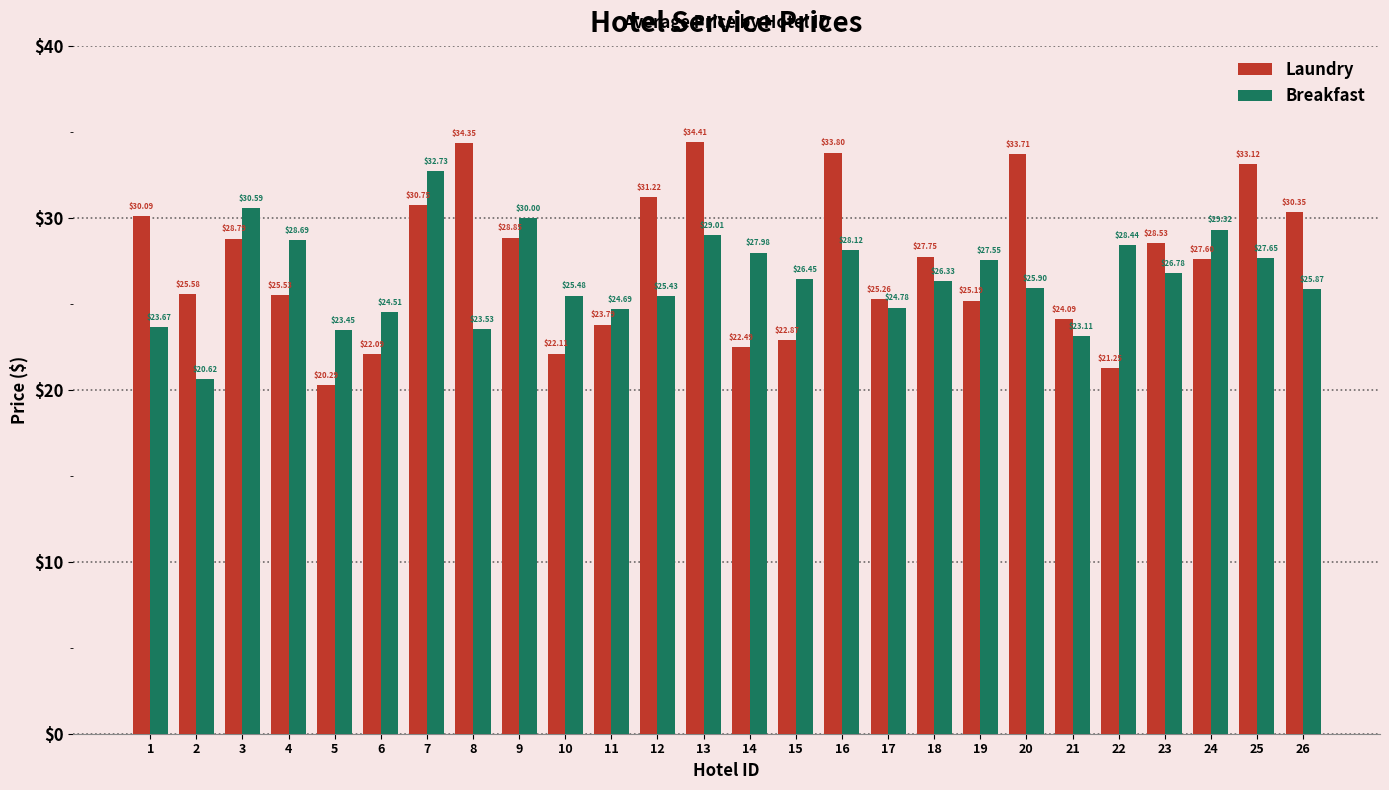

List the series in order of their overall mean, lowest first.

Breakfast, Laundry